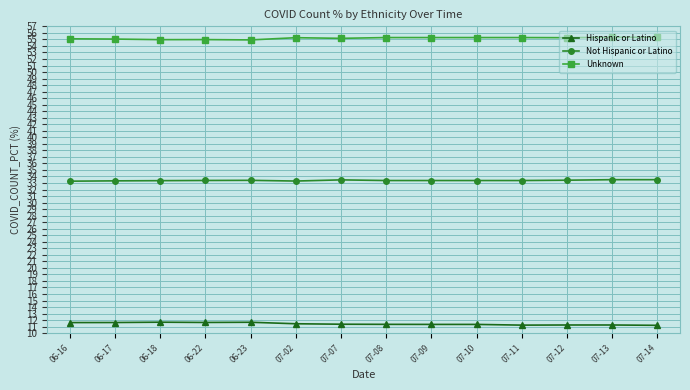

Is this an area chart (filled region under the line)?

No